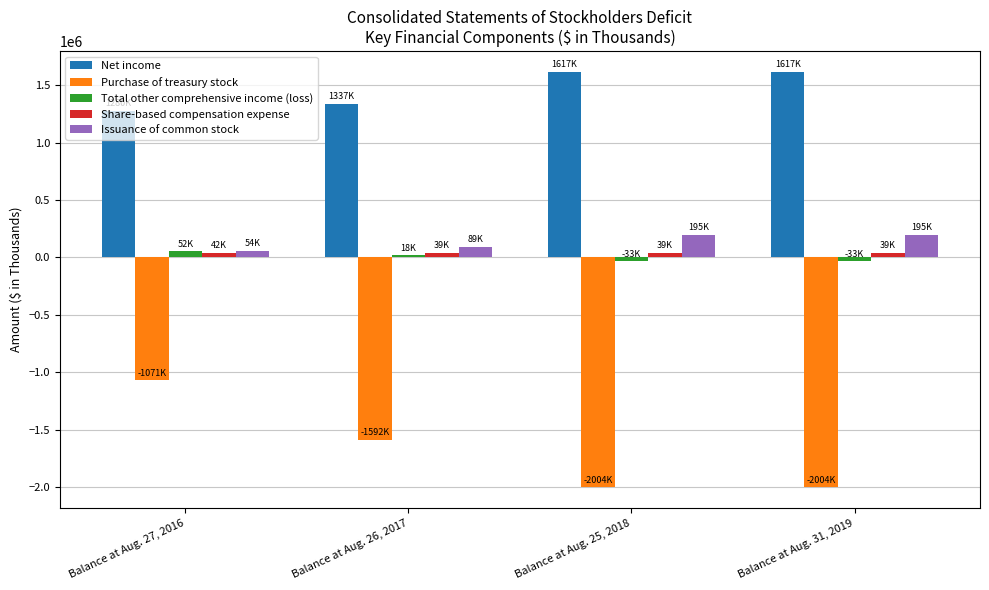

Which series has the largest range (max minus min)?

Purchase of treasury stock